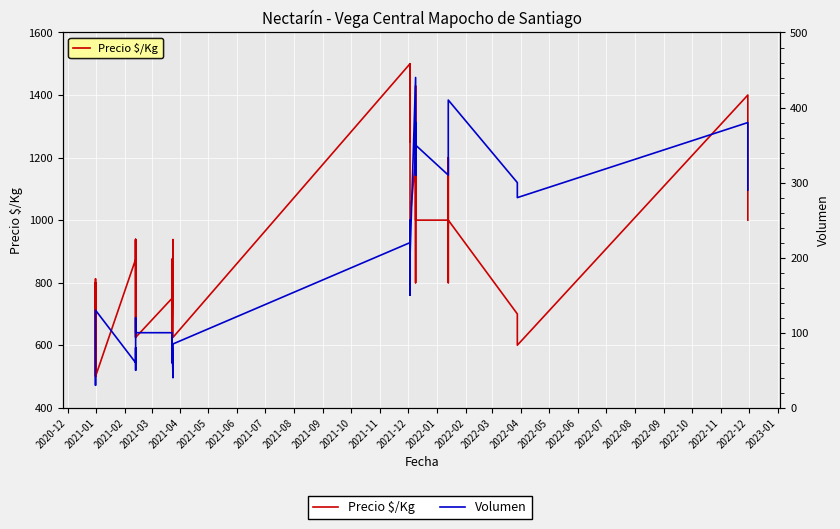

At how many categories does at least one series exceed 280?

40